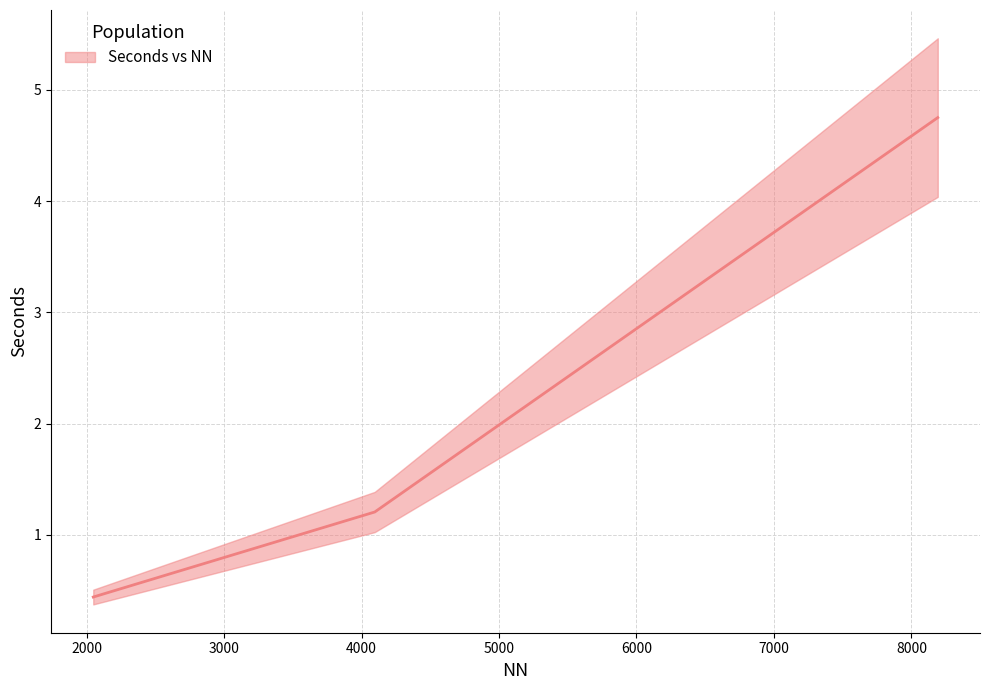

Is it true that the value at 8192.0 is 4.8?

True